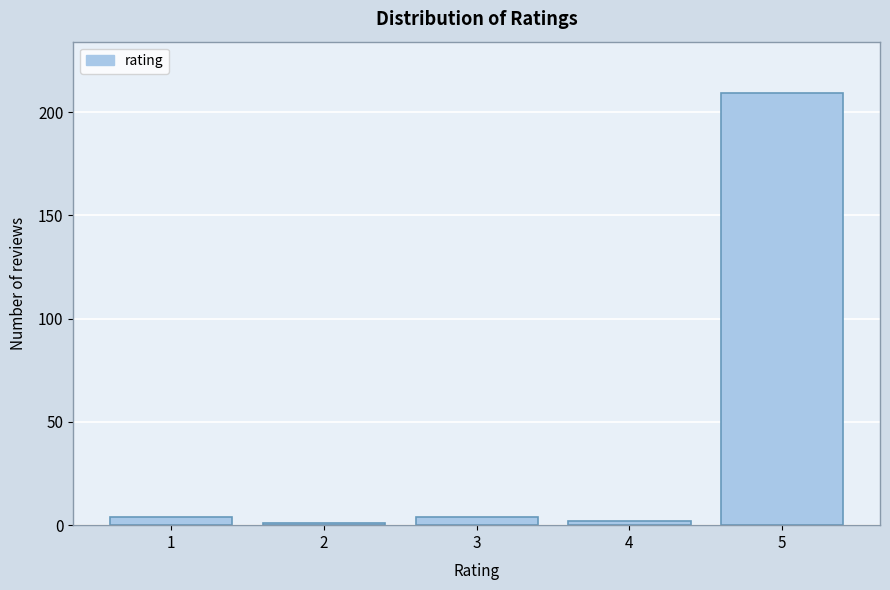

Reading left to right, list all the values displayed in this chart.

1=4	2=1	3=4	4=2	5=209